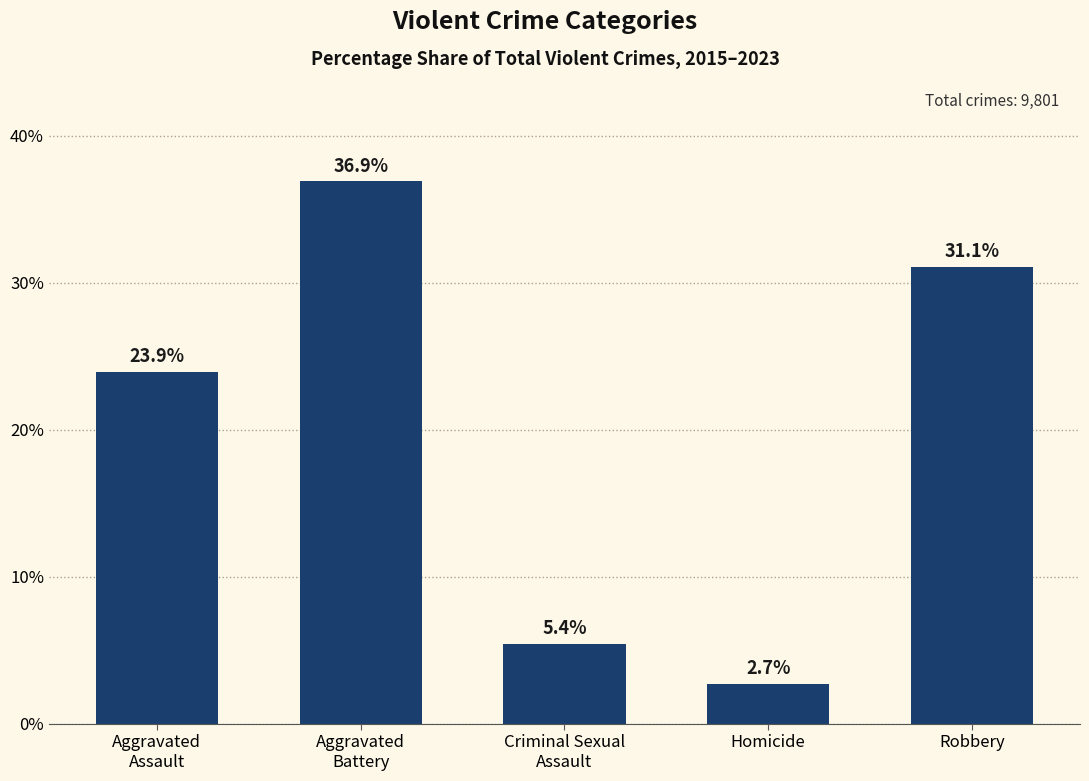

What is the change in value from Aggravated
Assault to Aggravated
Battery?

+13.0